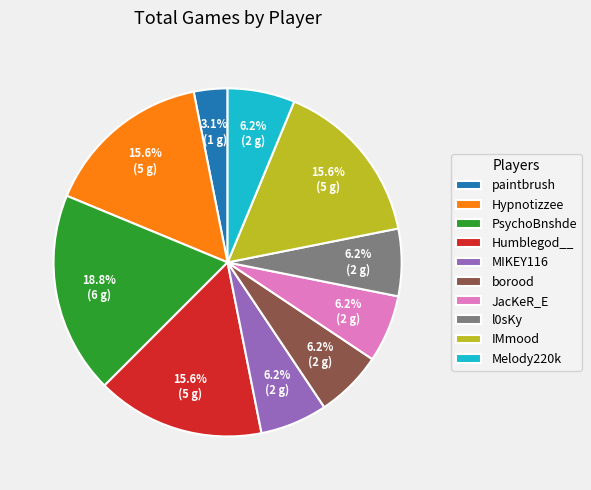

To the nearest percent, what is the difference between the largest and smallest slice percentages?

16%